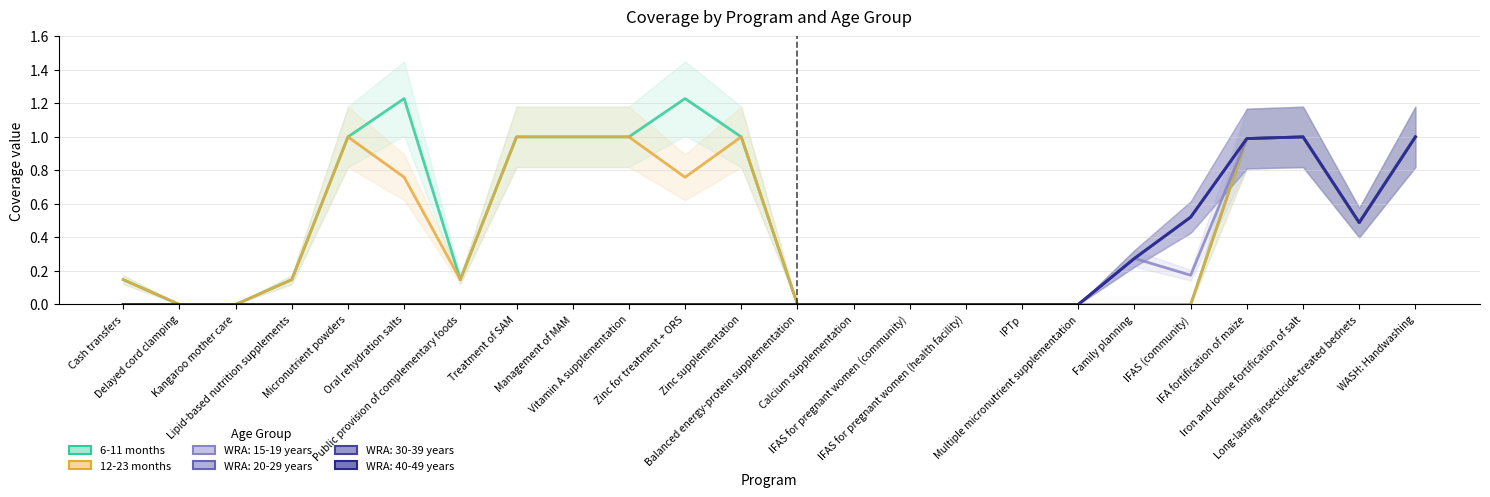

Reading left to right, transcribe all the data shown in this chart.

6-11 months: Cash transfers=0.1	Delayed cord clamping=0.0	Kangaroo mother care=0.0	Lipid-based nutrition supplements=0.1	Micronutrient powders=1.0	Oral rehydration salts=1.2	Public provision of complementary foods=0.1	Treatment of SAM=1.0	Management of MAM=1.0	Vitamin A supplementation=1.0	Zinc for treatment + ORS=1.2	Zinc supplementation=1.0	Balanced energy-protein supplementation=0.0	Calcium supplementation=0.0	IFAS for pregnant women (community)=0.0	IFAS for pregnant women (health facility)=0.0	IPTp=0.0	Multiple micronutrient supplementation=0.0	Family planning=0.0	IFAS (community)=0.0	IFA fortification of maize=1.0	Iron and iodine fortification of salt=1.0	Long-lasting insecticide-treated bednets=0.5	WASH: Handwashing=1.0
12-23 months: Cash transfers=0.1	Delayed cord clamping=0.0	Kangaroo mother care=0.0	Lipid-based nutrition supplements=0.1	Micronutrient powders=1.0	Oral rehydration salts=0.8	Public provision of complementary foods=0.1	Treatment of SAM=1.0	Management of MAM=1.0	Vitamin A supplementation=1.0	Zinc for treatment + ORS=0.8	Zinc supplementation=1.0	Balanced energy-protein supplementation=0.0	Calcium supplementation=0.0	IFAS for pregnant women (community)=0.0	IFAS for pregnant women (health facility)=0.0	IPTp=0.0	Multiple micronutrient supplementation=0.0	Family planning=0.0	IFAS (community)=0.0	IFA fortification of maize=1.0	Iron and iodine fortification of salt=1.0	Long-lasting insecticide-treated bednets=0.5	WASH: Handwashing=1.0